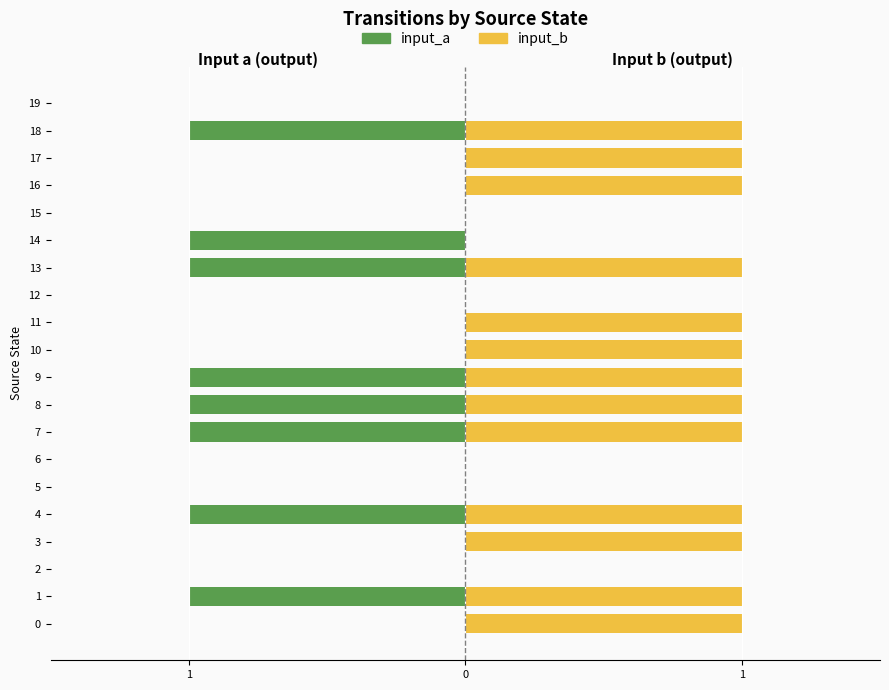

Reading right to left, list all the values displayed in this chart.

input_a: 0	-1	0	0	0	-1	-1	0	0	0	-1	-1	-1	0	0	-1	0	0	-1	0
input_b: 0	1	1	1	0	0	1	0	1	1	1	1	1	0	0	1	1	0	1	1